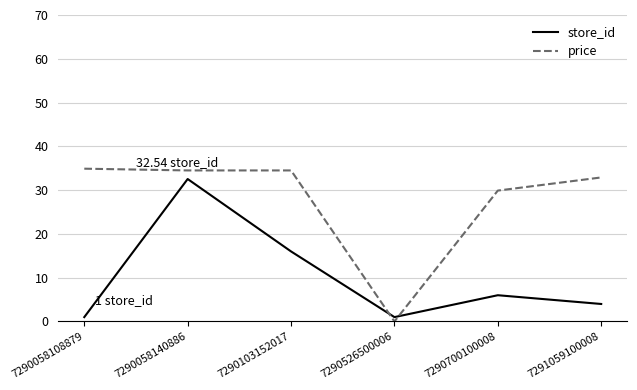

At which category is the sum across all series the highest?

7290058140886